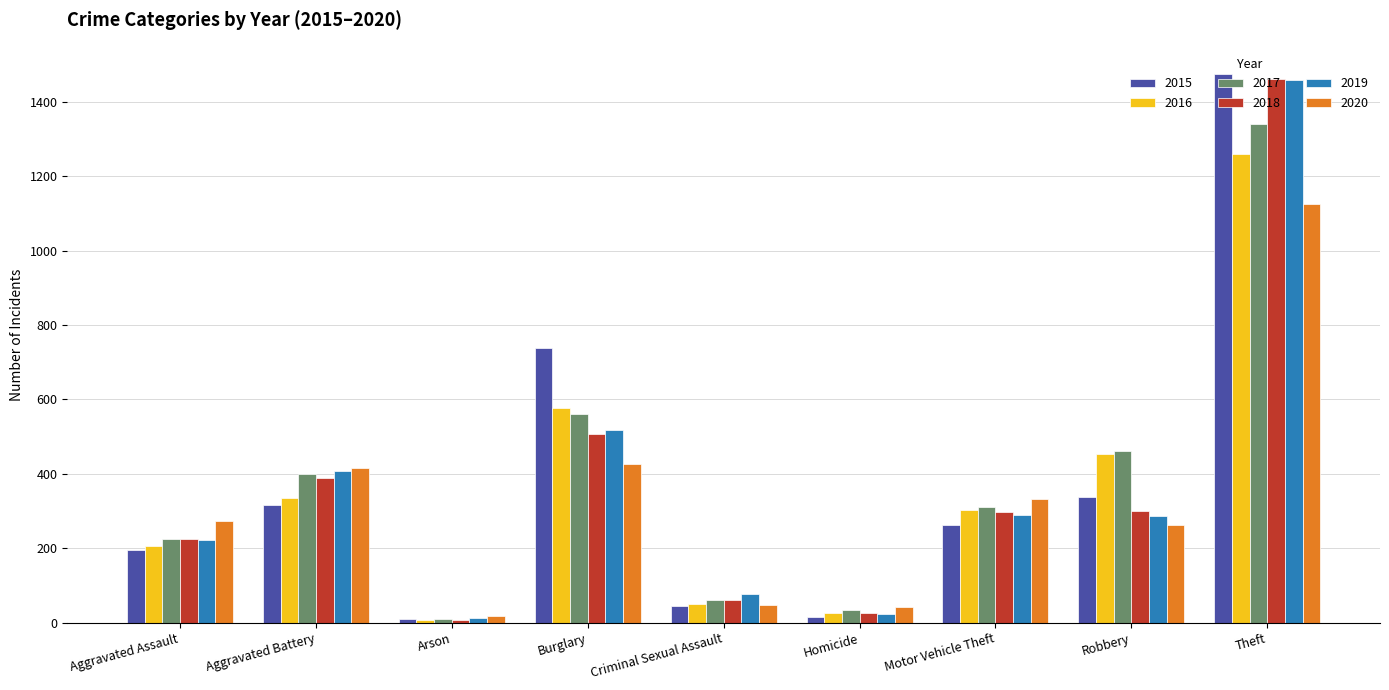

Between Aggravated Battery and Criminal Sexual Assault, which series saw the biggest shift?

2020